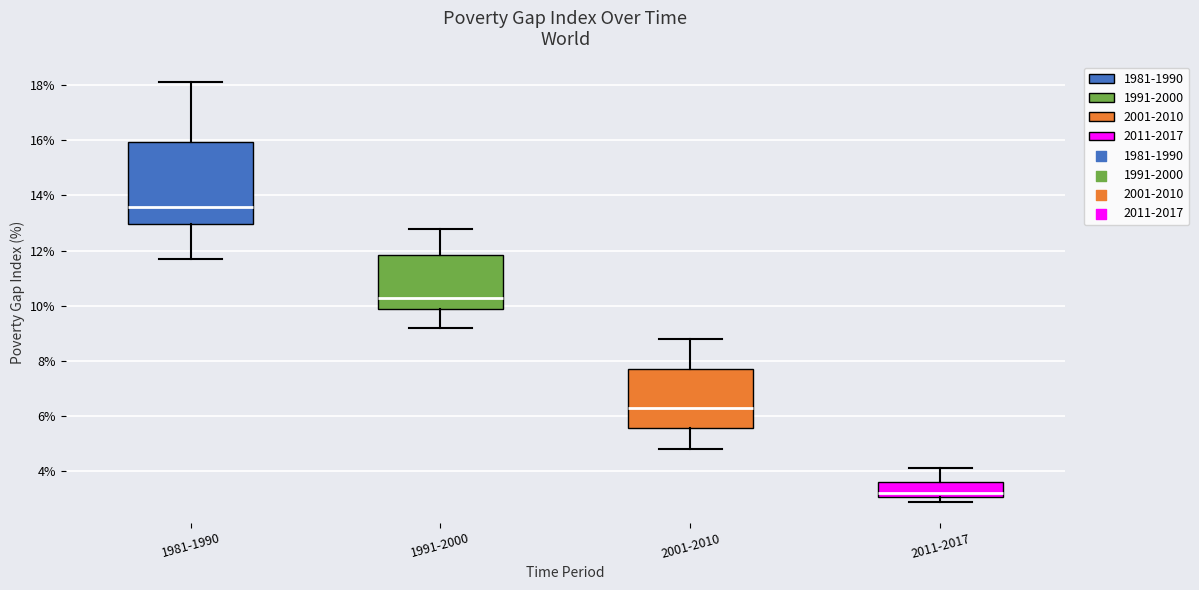

Reading left to right, read every box against the y-axis: the position of its median line, the range the box covers, and the ends of its whiskers. The values are not printed on the chart, so give them approximately, as read against the axis.

1981-1990: median 13.6, box 13.0 to 16.0, whiskers 11.8 to 18.2
1991-2000: median 10.4, box 10.0 to 11.8, whiskers 9.2 to 12.8
2001-2010: median 6.4, box 5.6 to 7.8, whiskers 4.8 to 8.8
2011-2017: median 3.2, box 3.0 to 3.6, whiskers 3.0 (just below the box's lower edge) to 4.2